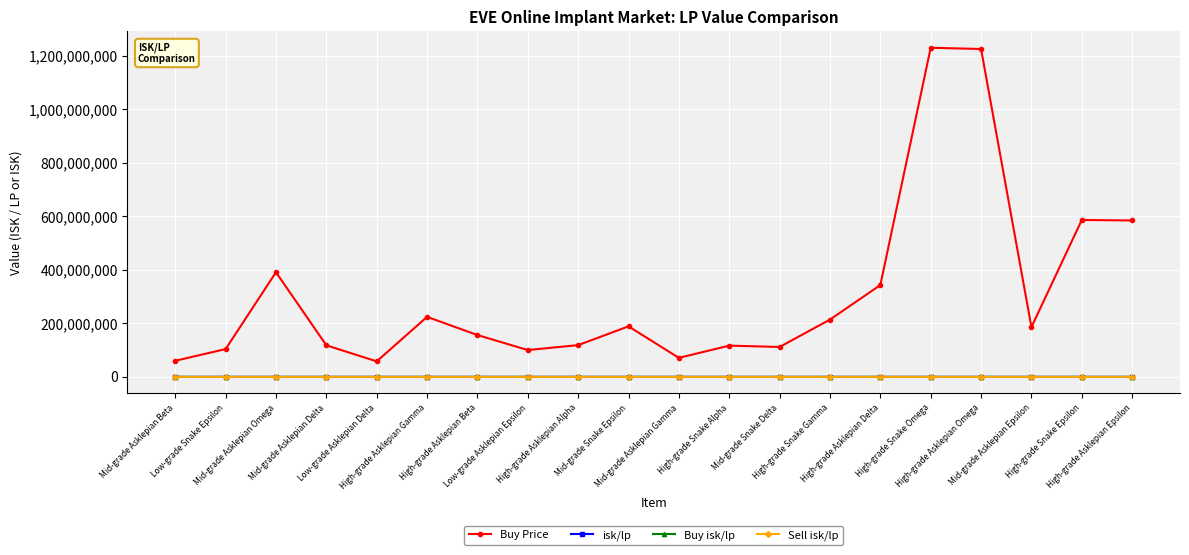

At how many categories does at least one series exceed 475090926?

4